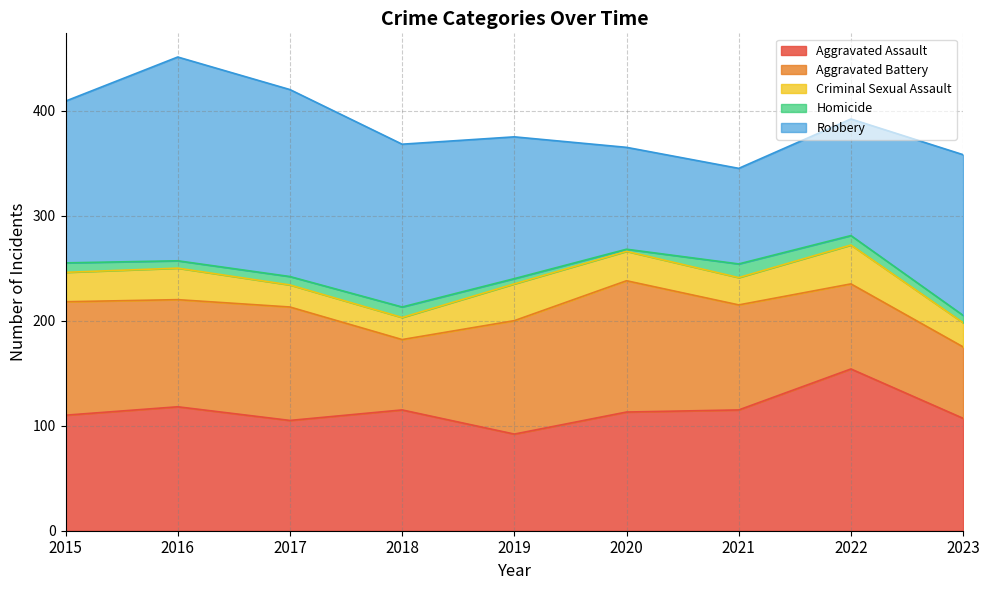

Which label corresponds to the largest value in the chart?

2016